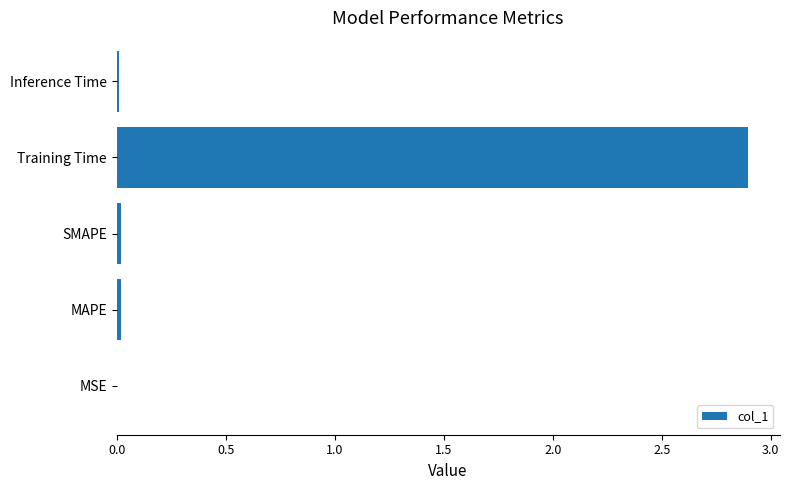

The value at SMAPE is 0.0. True or false?

True